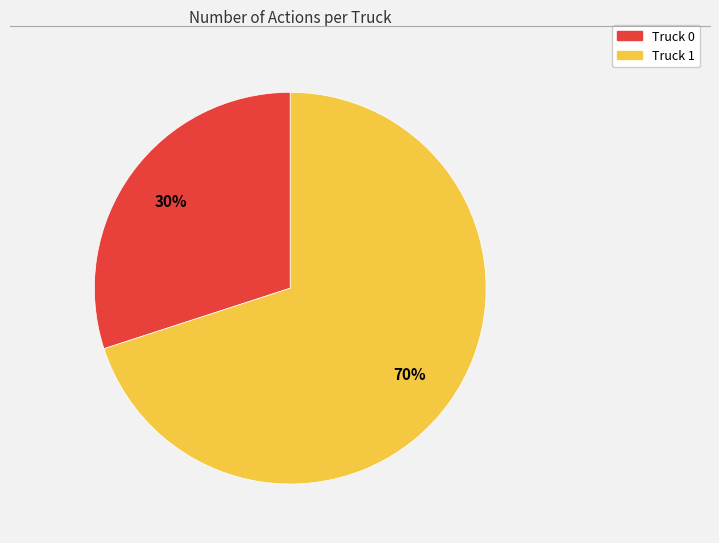

Which slice is the smallest?

Truck 0